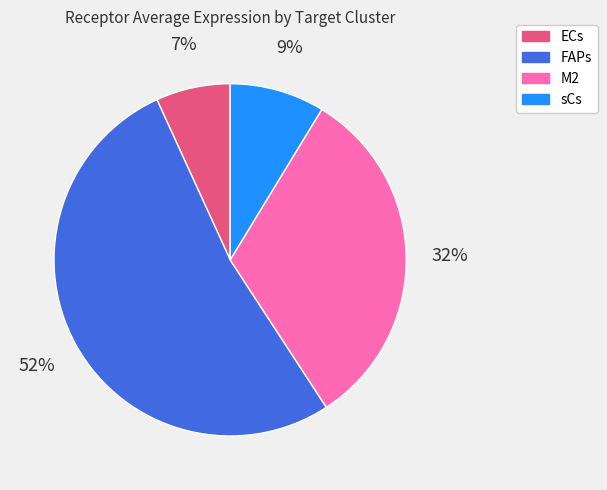

What is the largest slice in the pie chart?

FAPs